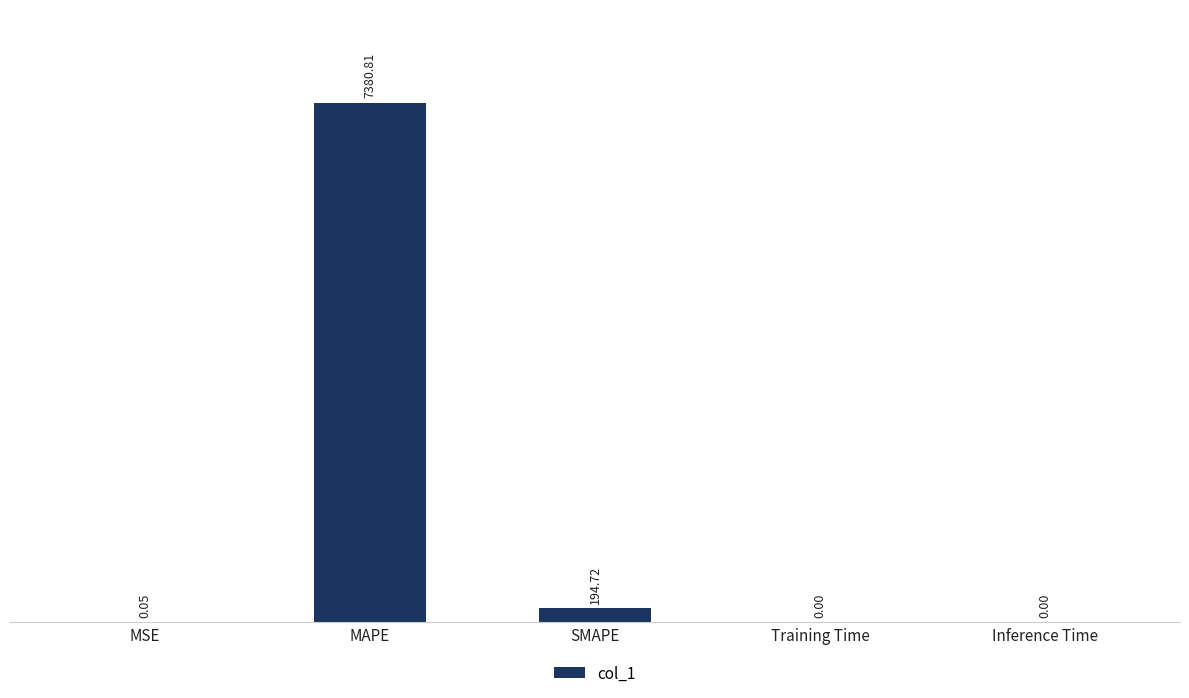

Where is the data nearest to the value 3690?

SMAPE